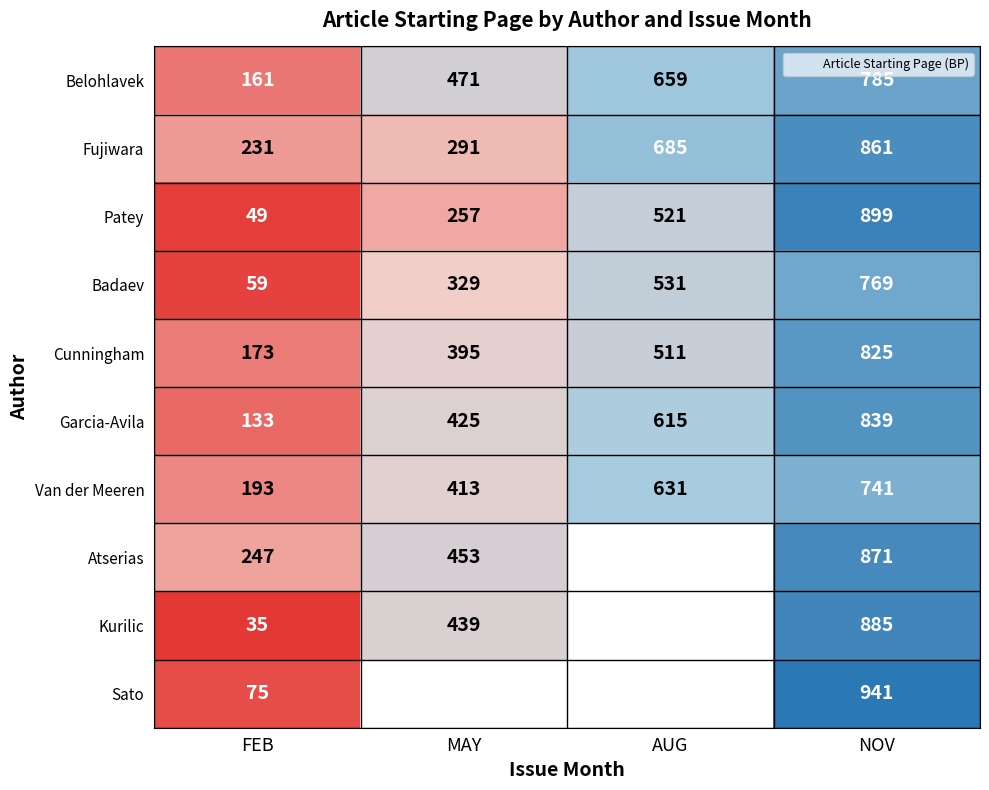

True or false: Garcia-Avila has a value of 133.0 at FEB.

True